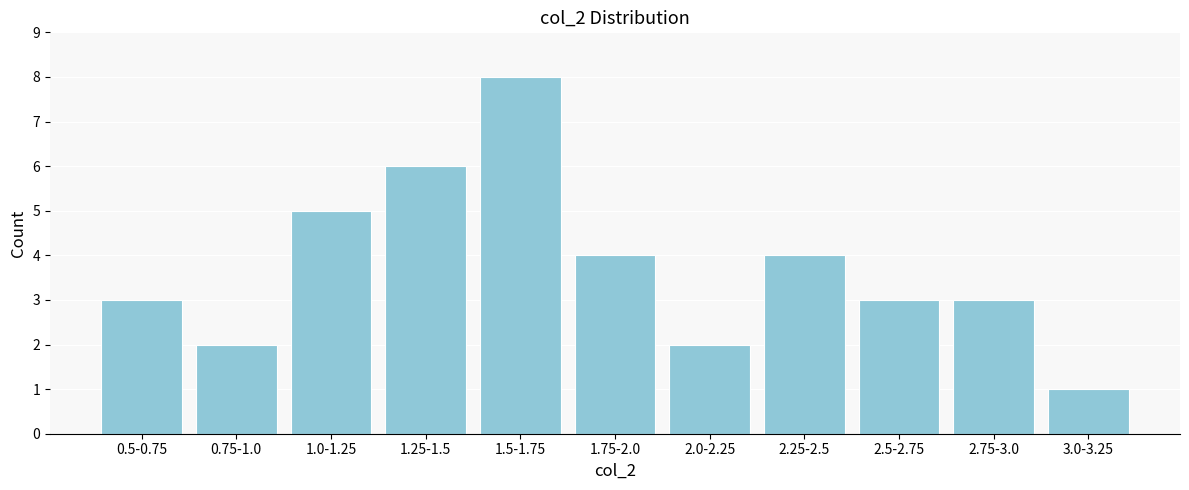

Reading left to right, what are all the values shown in this chart?

0.5-0.75=3	0.75-1.0=2	1.0-1.25=5	1.25-1.5=6	1.5-1.75=8	1.75-2.0=4	2.0-2.25=2	2.25-2.5=4	2.5-2.75=3	2.75-3.0=3	3.0-3.25=1